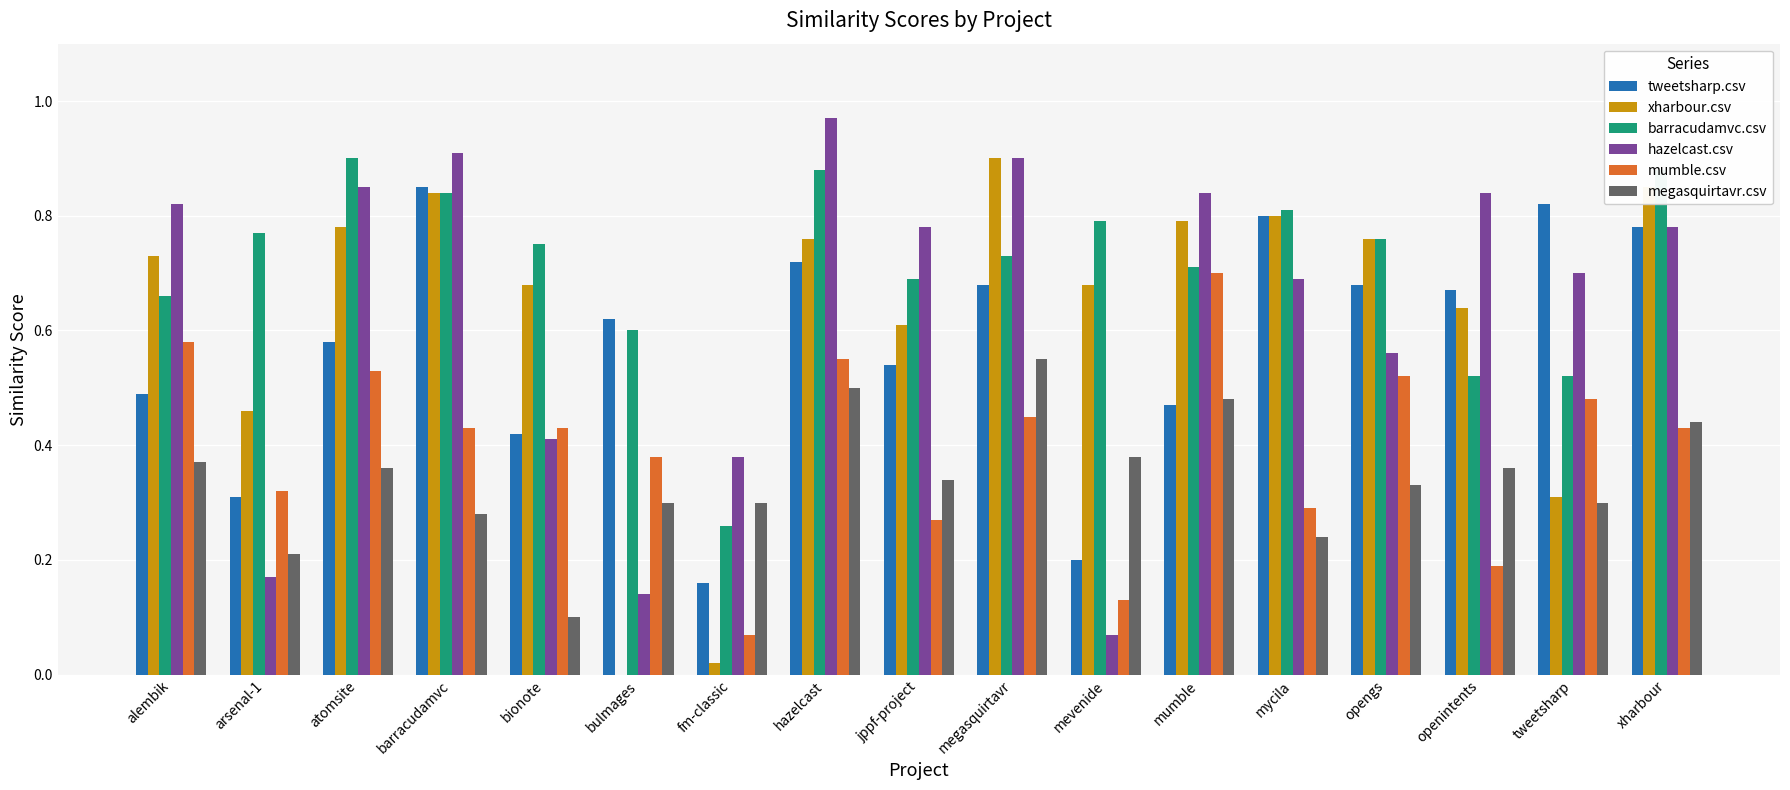

What is the sum of the barracudamvc.csv values at bionote and jppf-project?

1.4